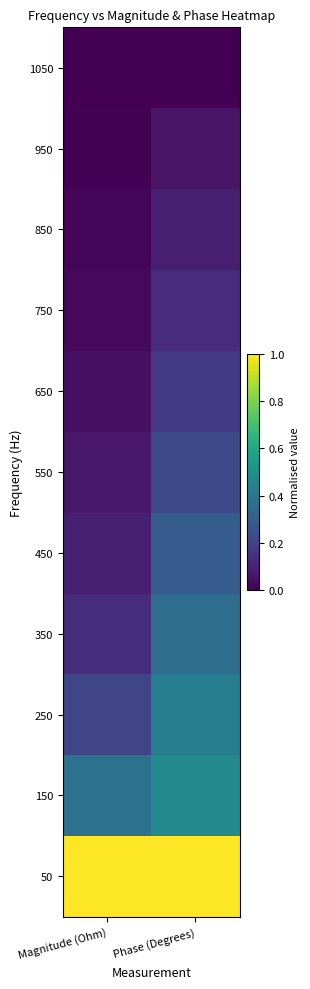

What is the total value across all series at Phase (Degrees)?

3.2